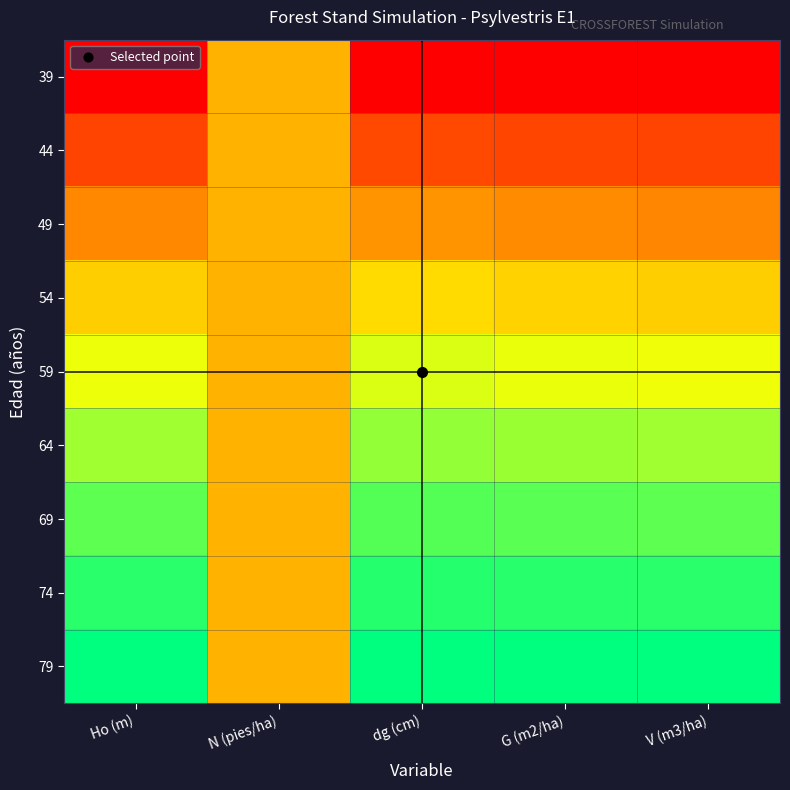

Which category has the lowest value across all series?

Ho (m)